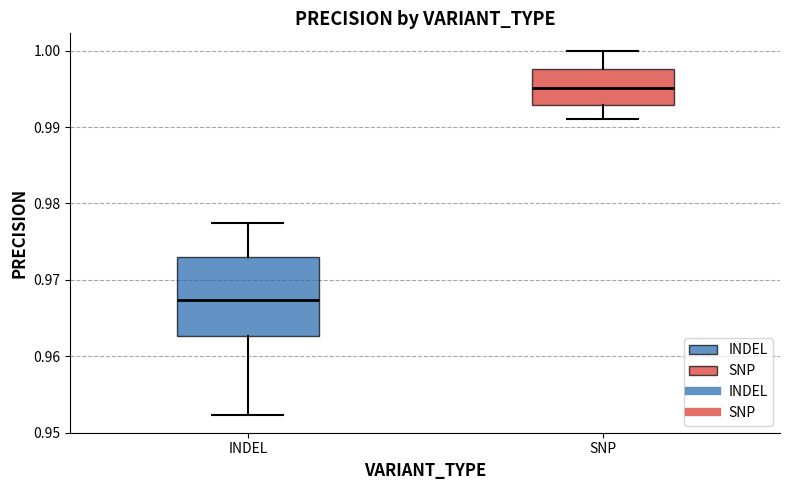

Reading left to right, transcribe this box plot: for each box, give where its median line is, the range the box spans, and where its two whiskers end, as read against the y-axis. The values are not printed on the chart, so give them approximately, as read against the axis.

INDEL: median 0.967, box 0.963 to 0.973, whiskers 0.952 to 0.977
SNP: median 0.995, box 0.993 to 0.998, whiskers 0.991 to 1.000